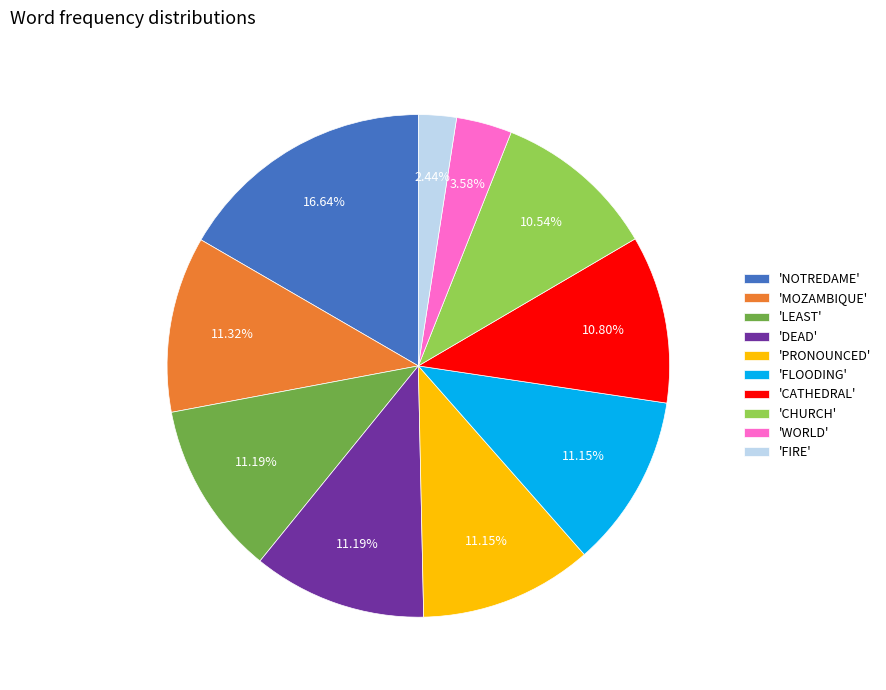

Combined, do 'FLOODING' and 'LEAST' account for over 50%?

No